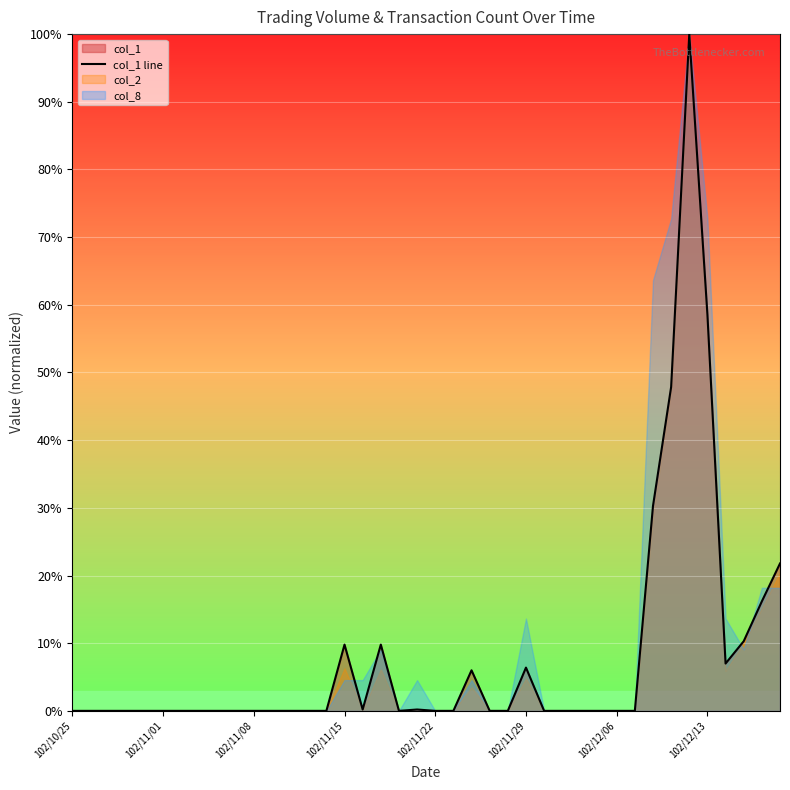

At which category does the data reach its first local valley?

16